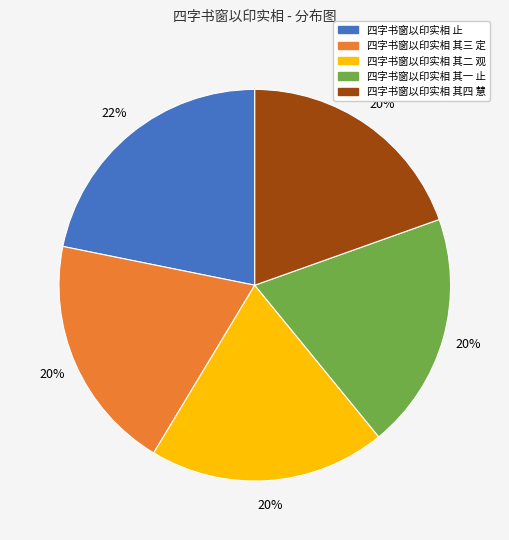

Do 四字书窗以印实相 止 and 四字书窗以印实相 其三 定 together represent more than half of the pie?

No